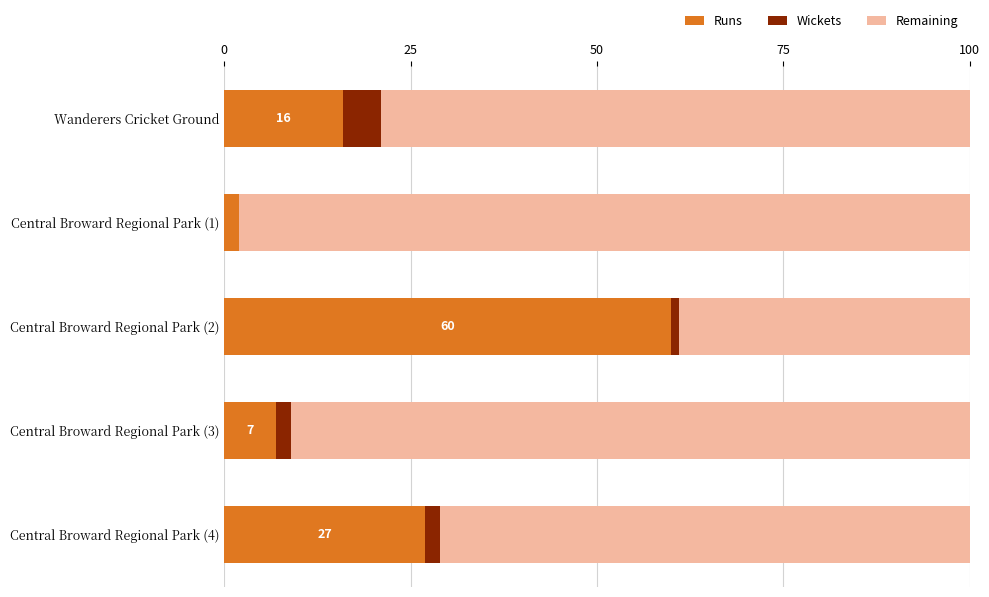

What is the maximum value for Runs?

60